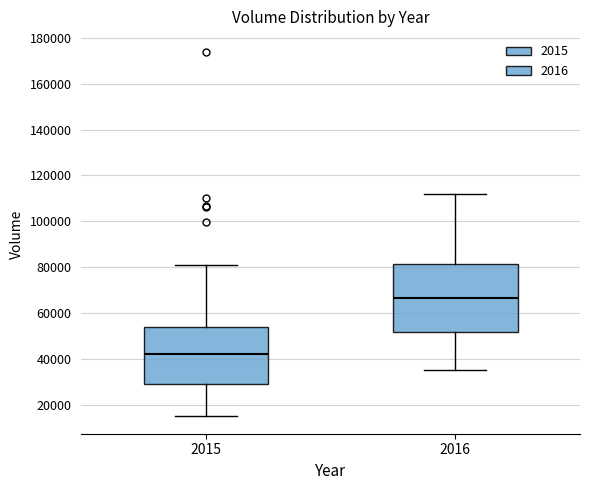

Reading left to right, read every box against the y-axis: the position of its median line, the range the box covers, and the ends of its whiskers. The values are not printed on the chart, so give them approximately, as read against the axis.

2015: median 42000, box 30000 to 54000, whiskers 16000 to 82000
2016: median 66000, box 52000 to 82000, whiskers 36000 to 112000